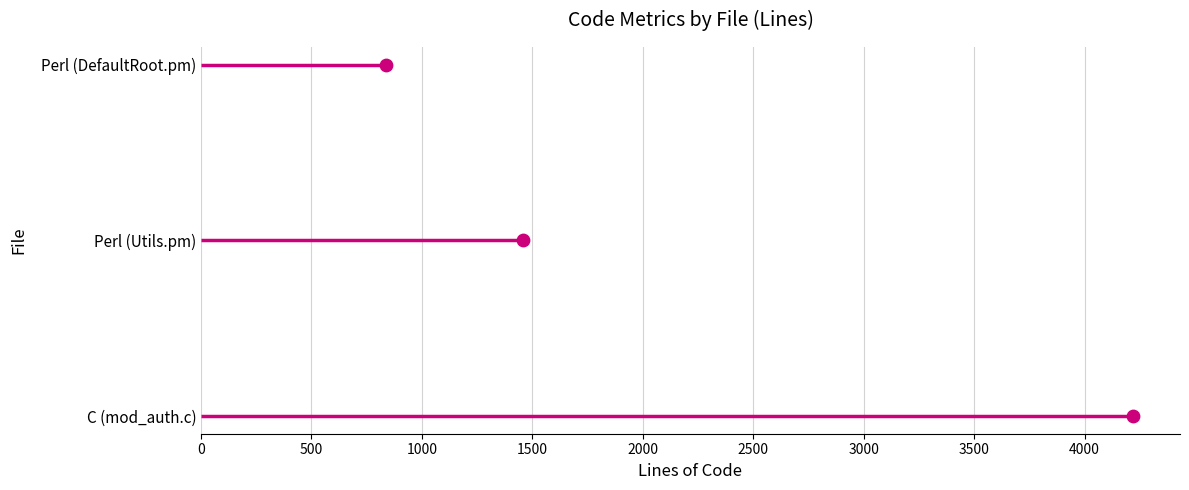

Between 0 and 1000, which is larger?

1000